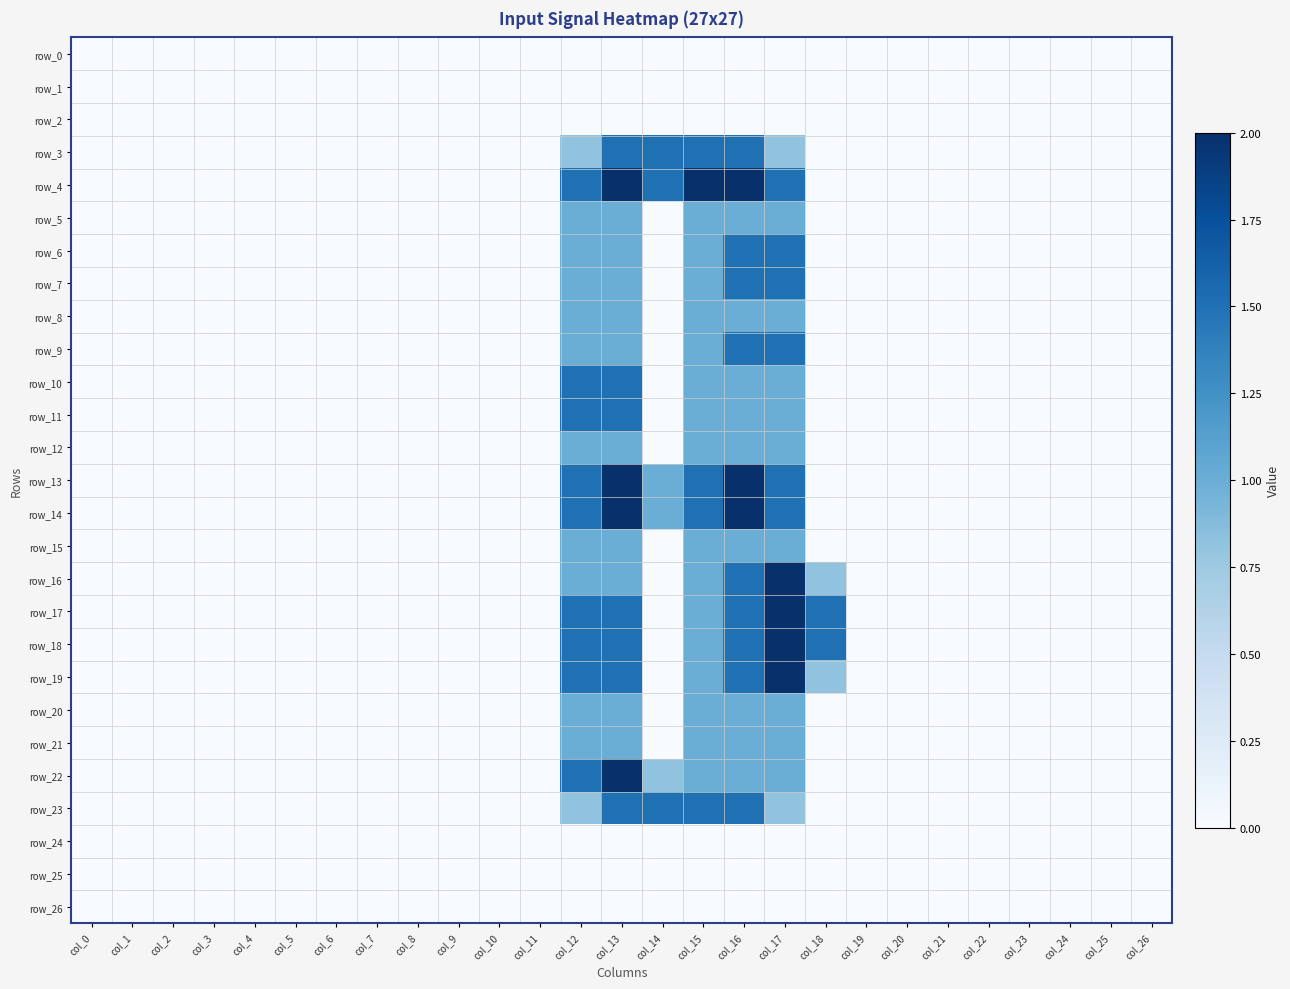

Where is row_16 nearest to the value 1?

col_12